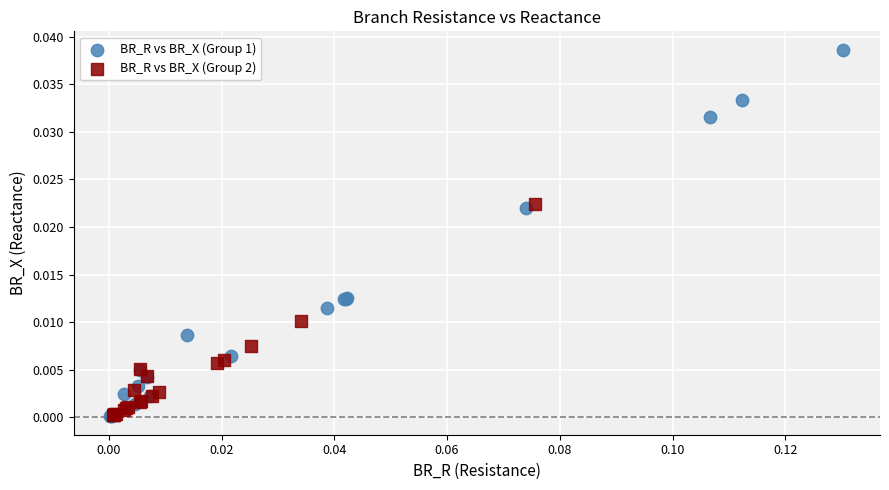

Which series has the widest spread of Y values?

BR_R vs BR_X (Group 1)